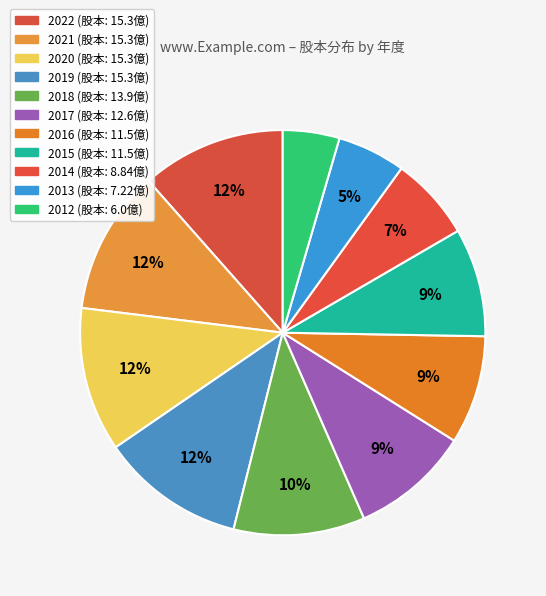

To the nearest percent, what is the average slice percentage?

9%